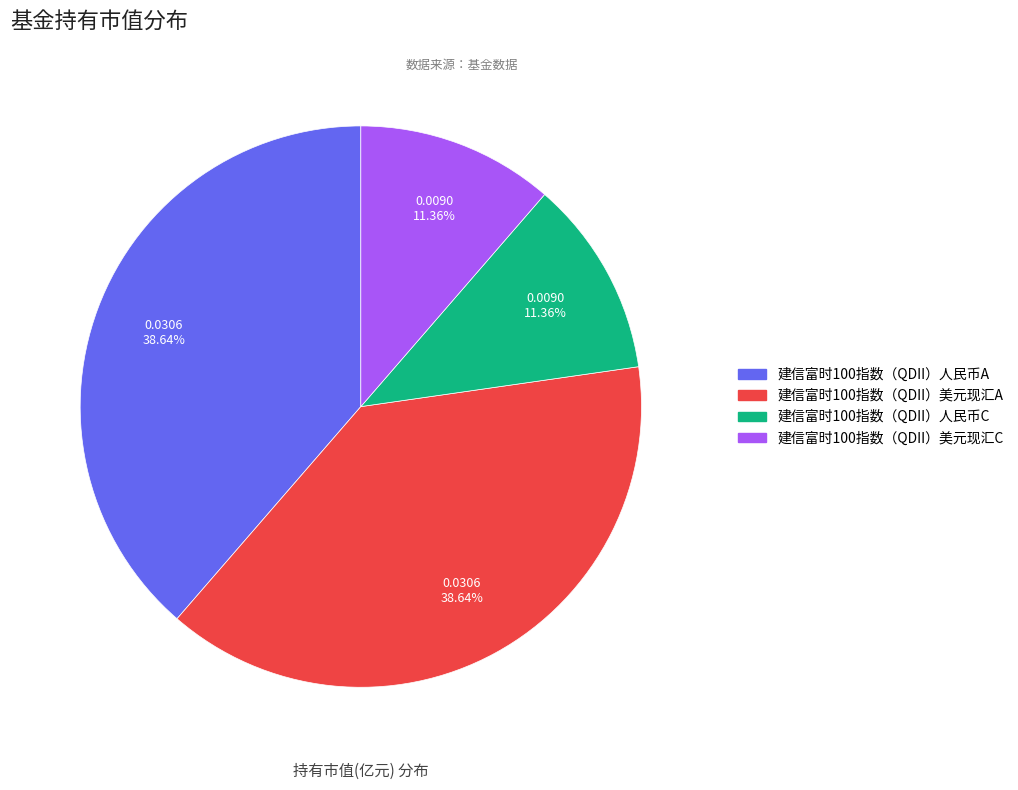

Is it true that 建信富时100指数（QDII）人民币A is 26% of the pie?

False